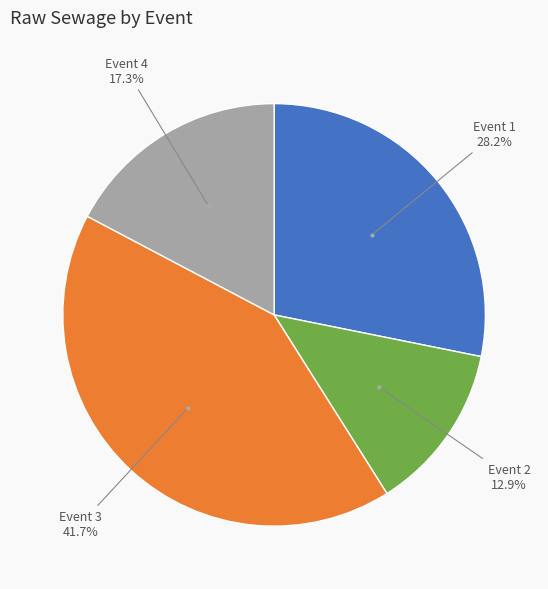

Is there any slice that represents more than half of the pie?

No